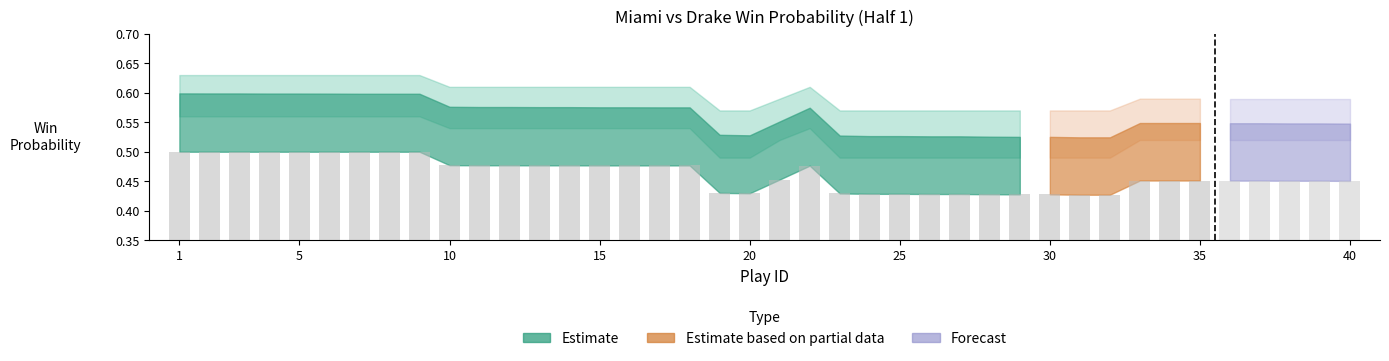

What is the sum of all values?

18.5